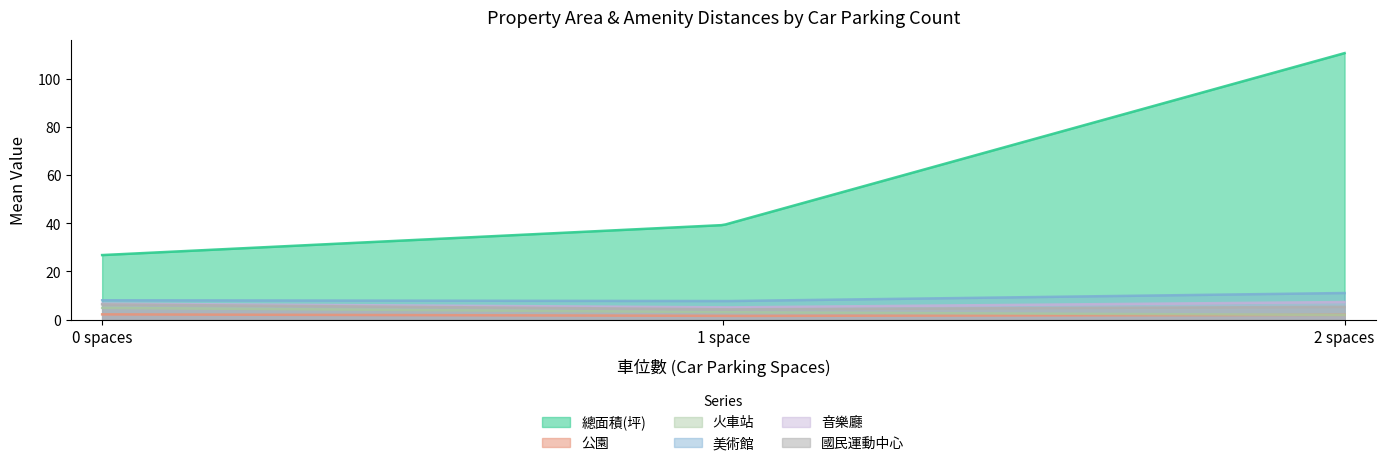

True or false: 音樂廳 and 公園 cross at least once.

False